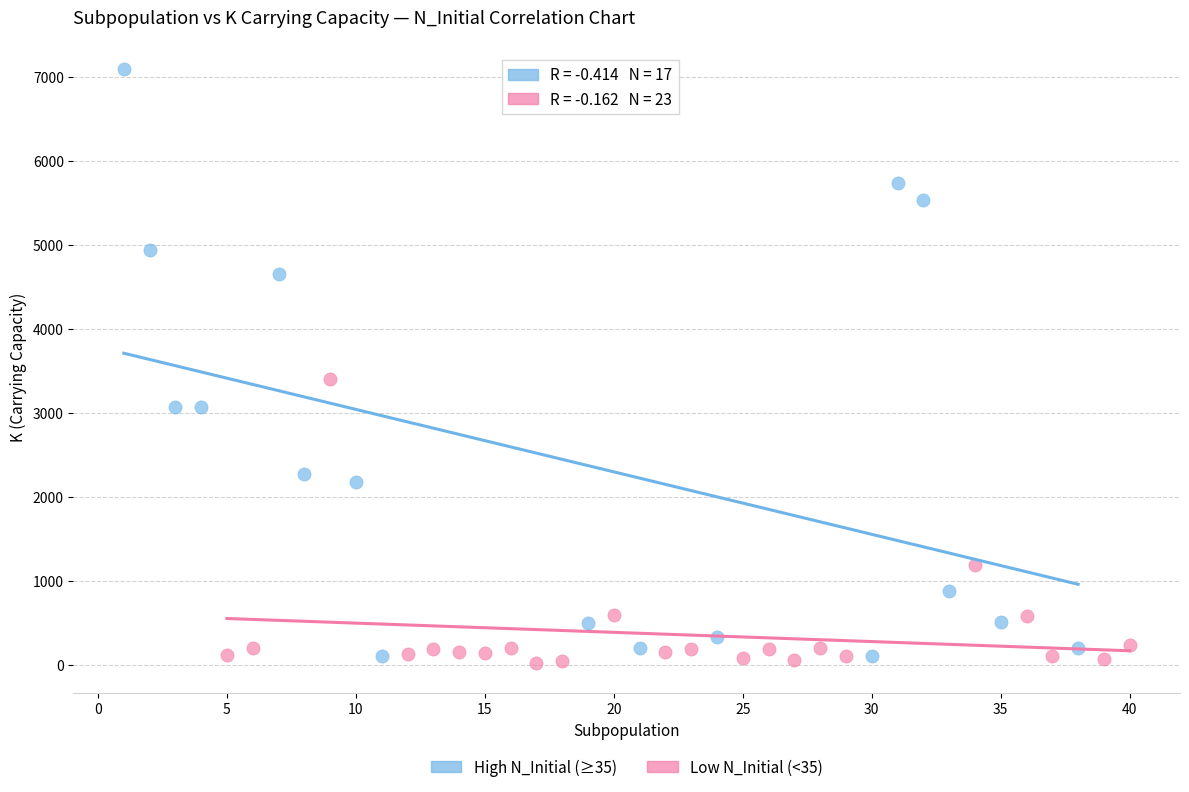

Which series reaches the maximum Y coordinate?

High N_Initial (≥35)